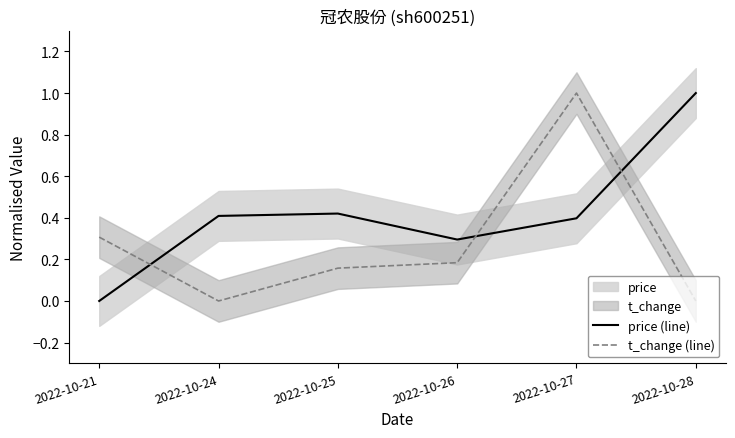

List the labels in order of price (line) value, largest first.

2022-10-28, 2022-10-25, 2022-10-24, 2022-10-27, 2022-10-26, 2022-10-21